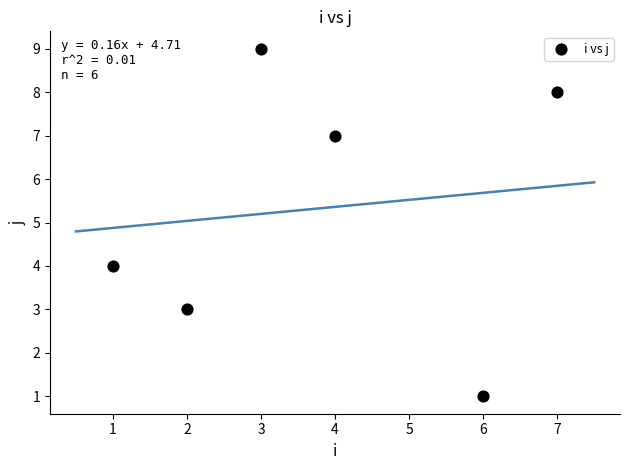

What Y value in the scatter plot is closest to 5?

4